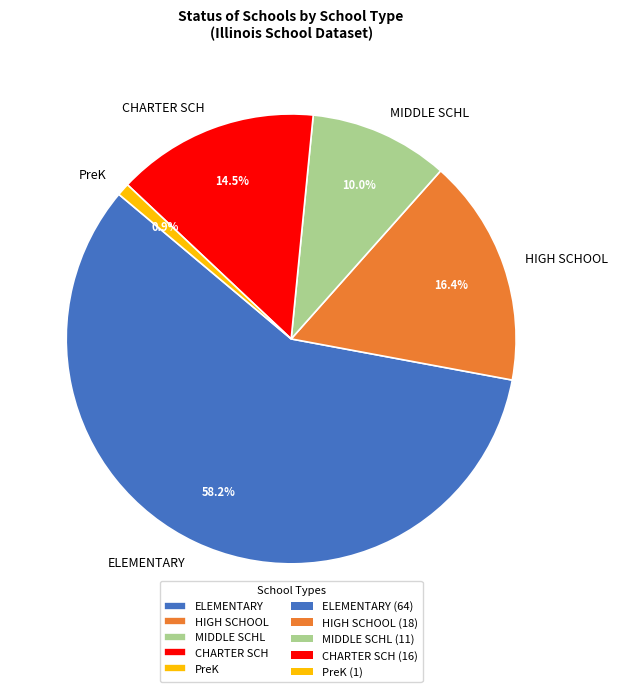

Which has a higher value, PreK or MIDDLE SCHL?

MIDDLE SCHL